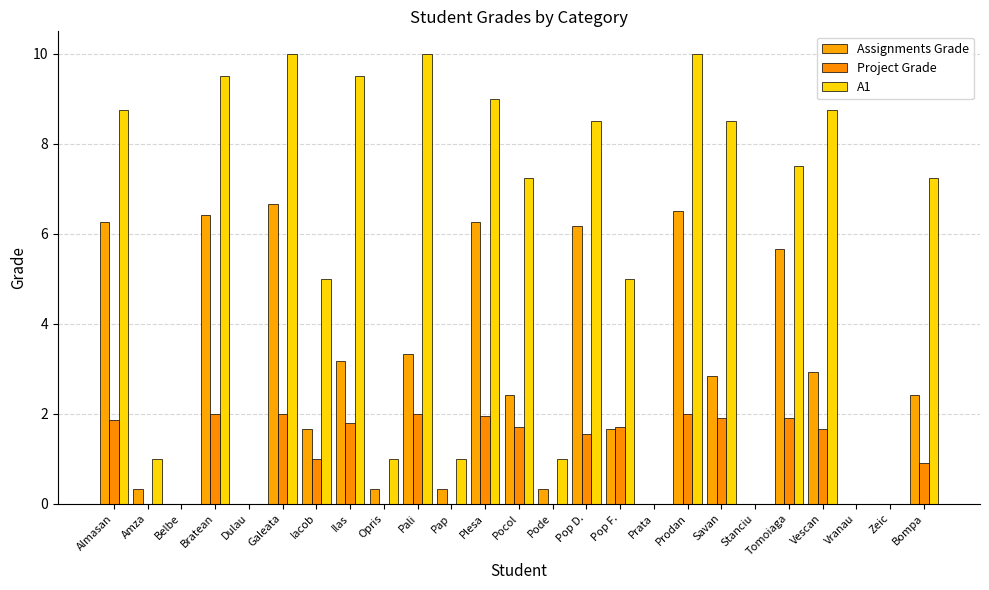

What is the label of the 23rd bar from the right?

Belbe